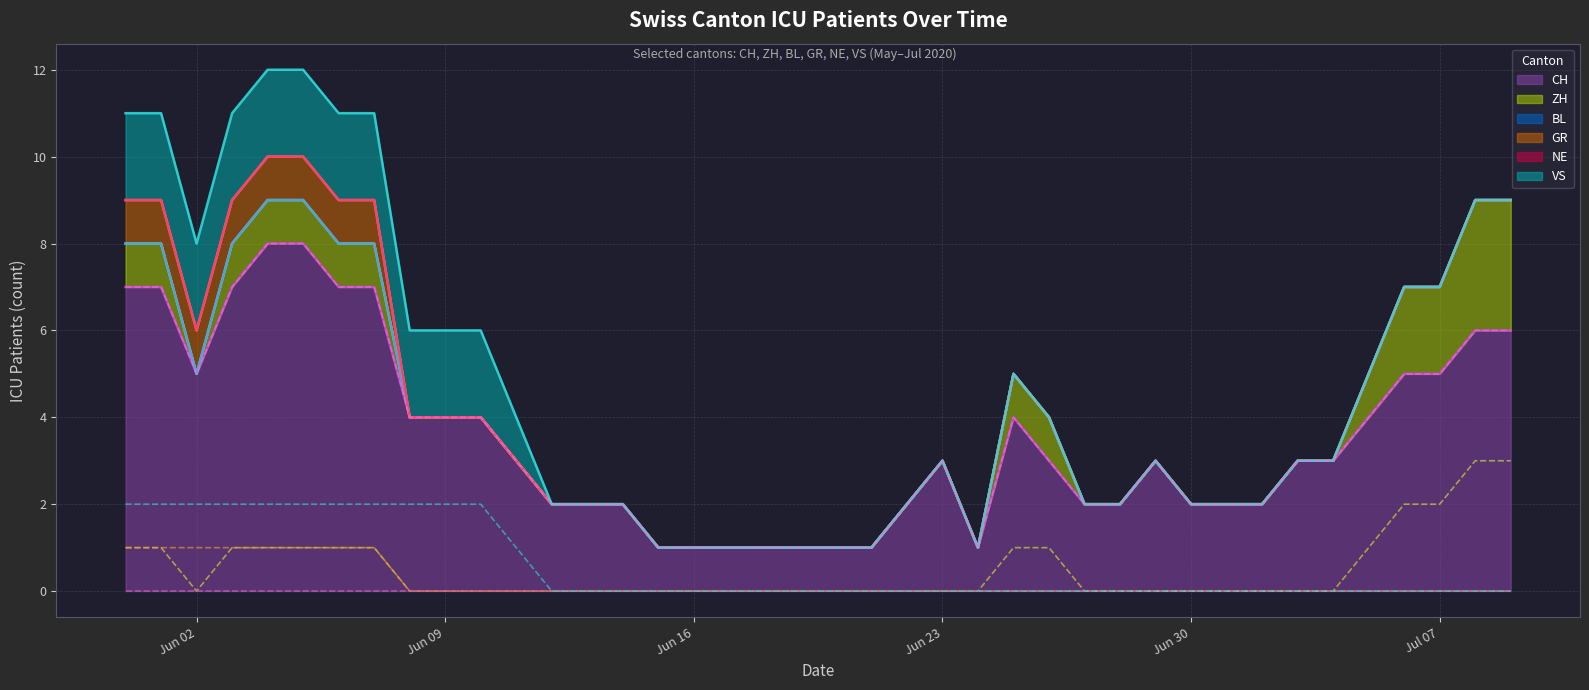

True or false: CH has a value of 4 at Jun 30.

False